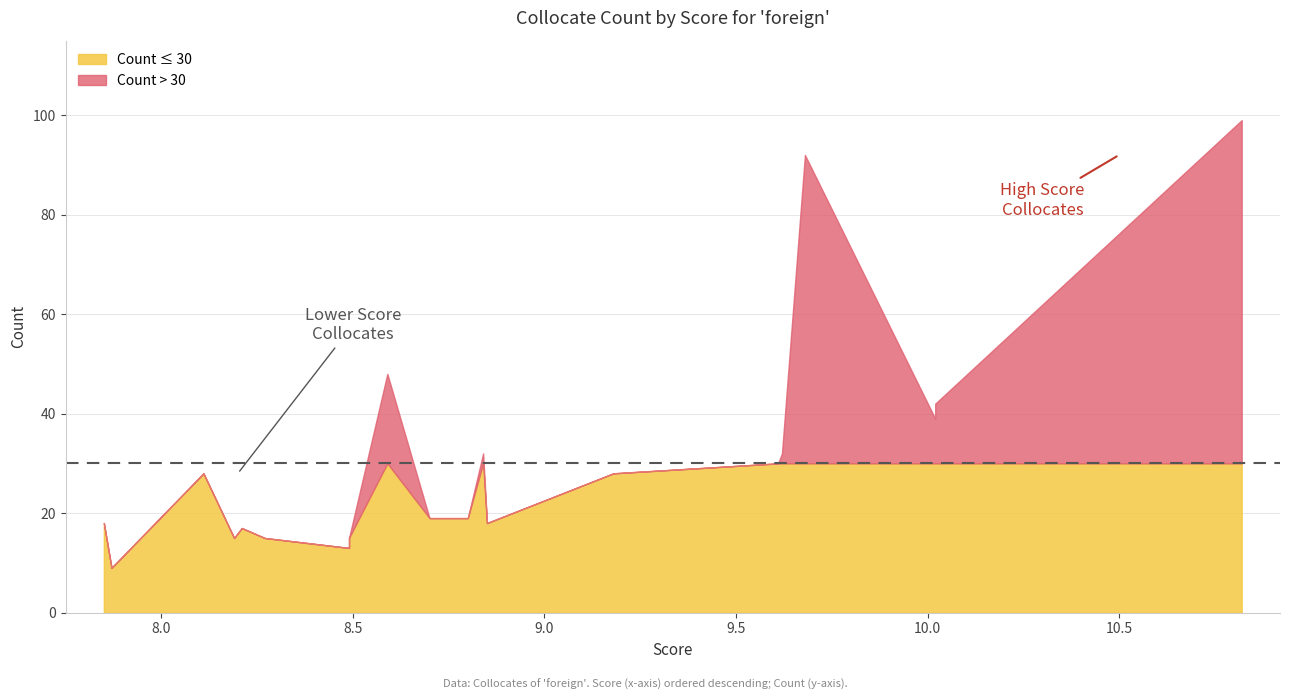

What is the maximum value shown in the chart?

99